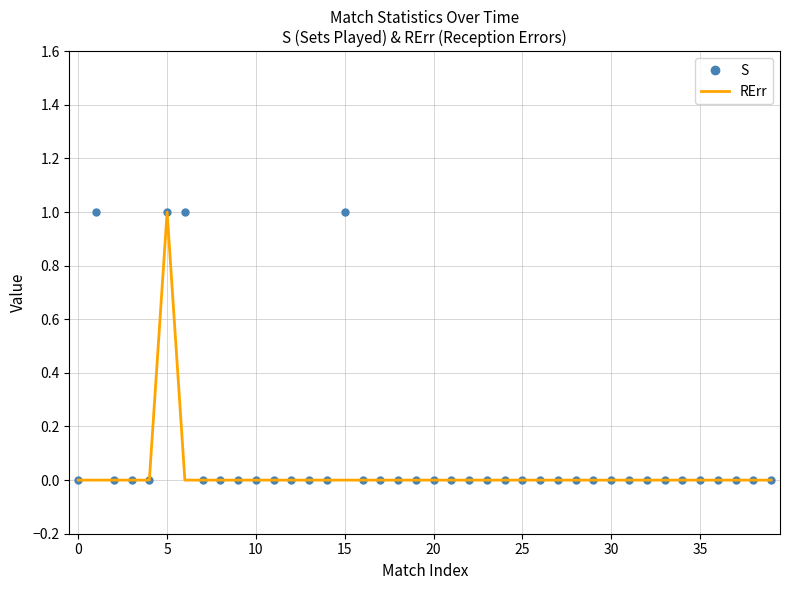

Which series has the largest total across all categories?

S